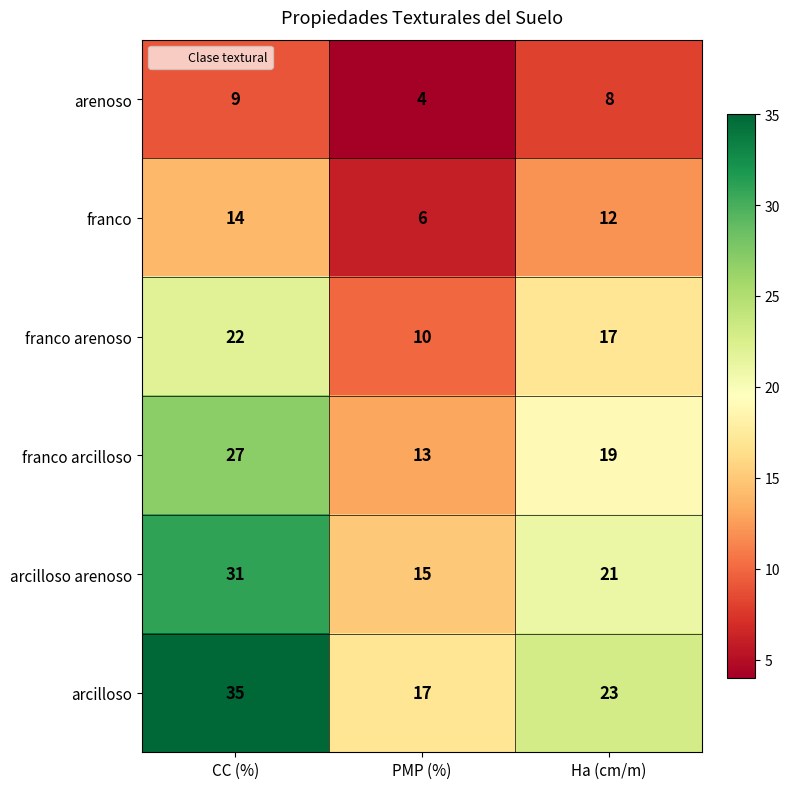

How many categories are shown in the chart?

3